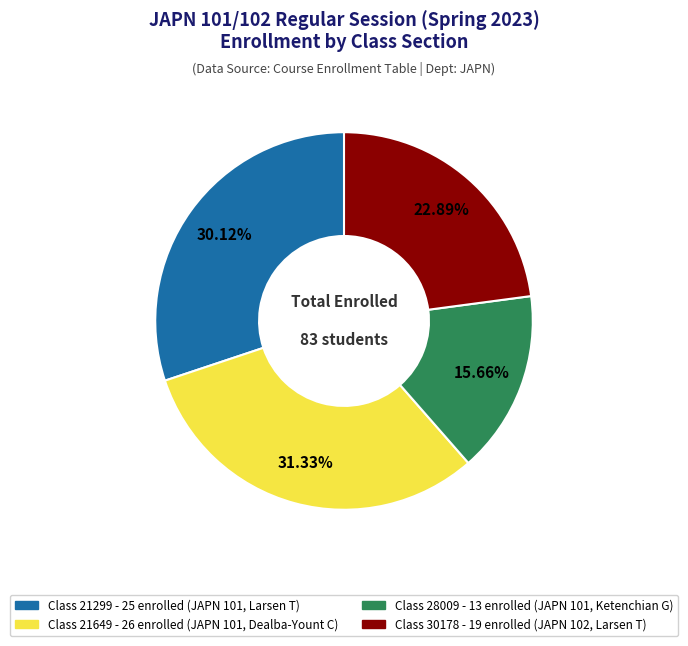

Which slice is the smallest?

Class 28009